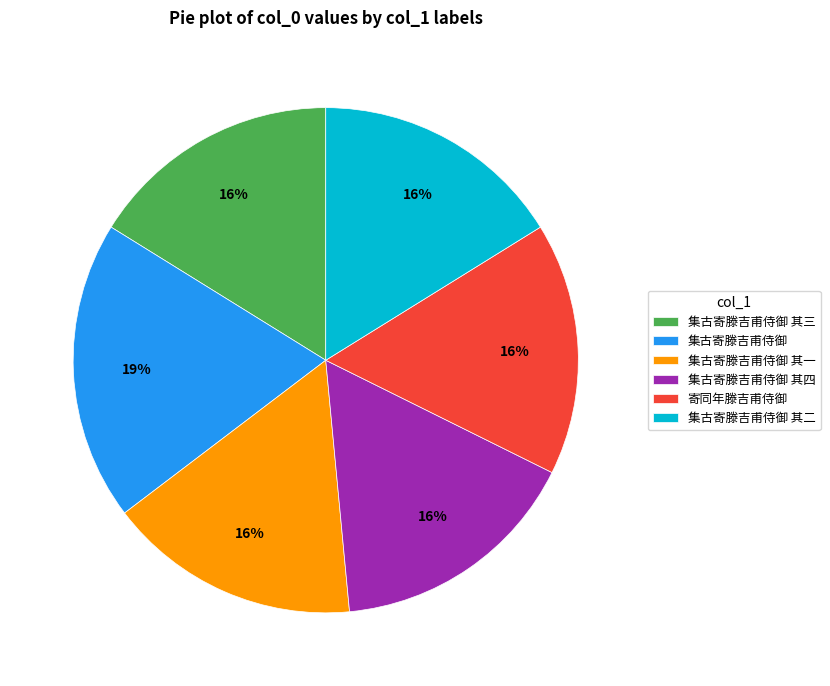

Count the number of slices in the pie.

6